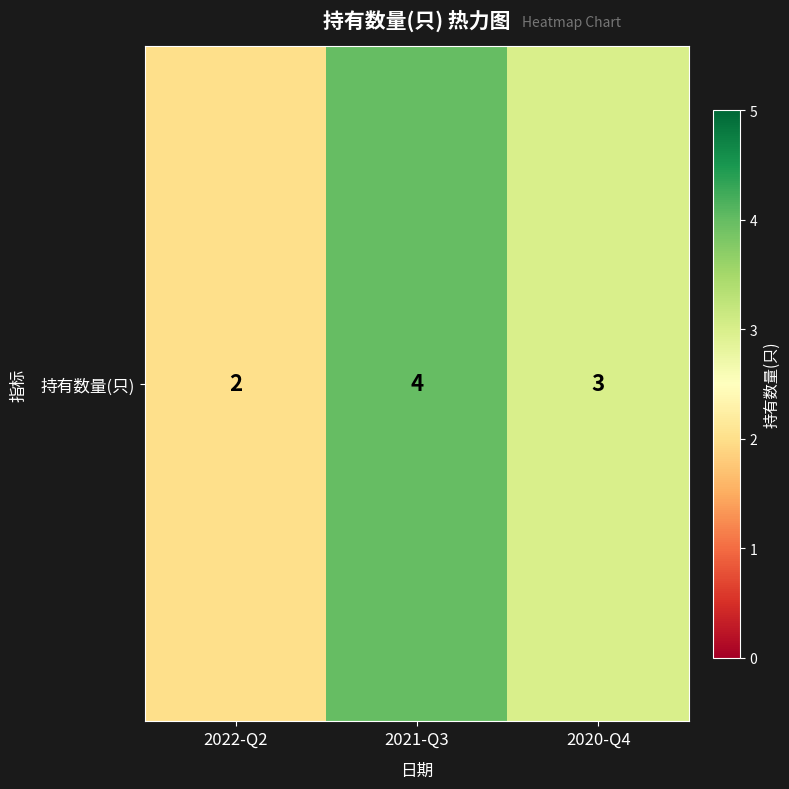

The value at 2022-Q2 is 3. True or false?

False